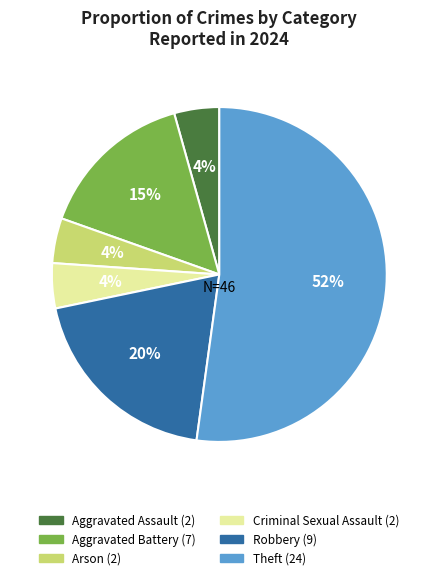

To the nearest percent, what is the average slice percentage?

17%